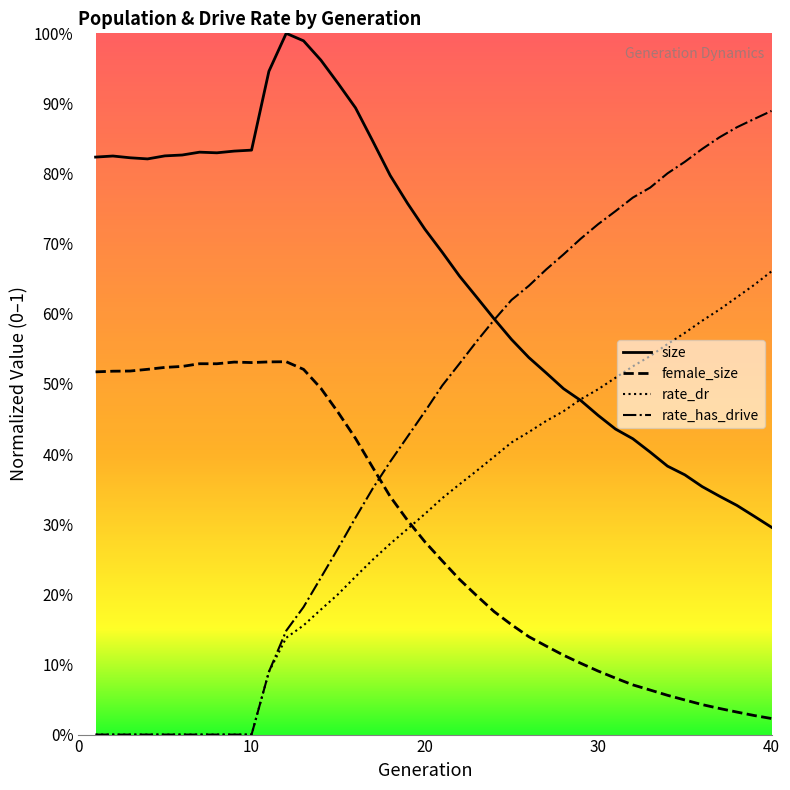

Rank the categories by female_size value from lowest to highest.

40, 39, 38, 37, 36, 35, 34, 33, 32, 31, 30, 29, 28, 27, 26, 25, 24, 23, 22, 21, 20, 19, 18, 17, 16, 15, 14, 1, 2, 3, 13, 4, 5, 6, 8, 7, 10, 9, 11, 12